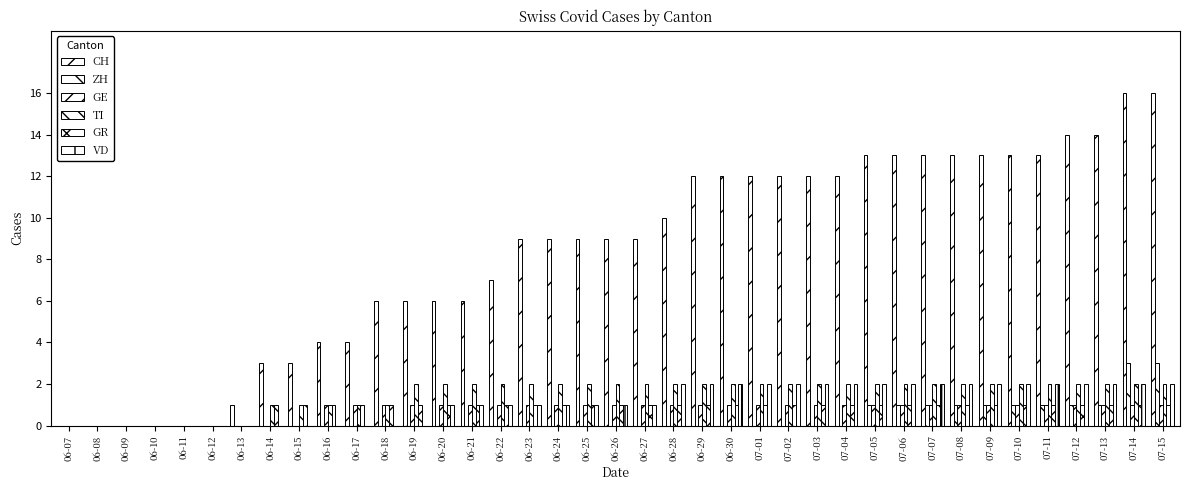

What position from the right is 07-03?

13